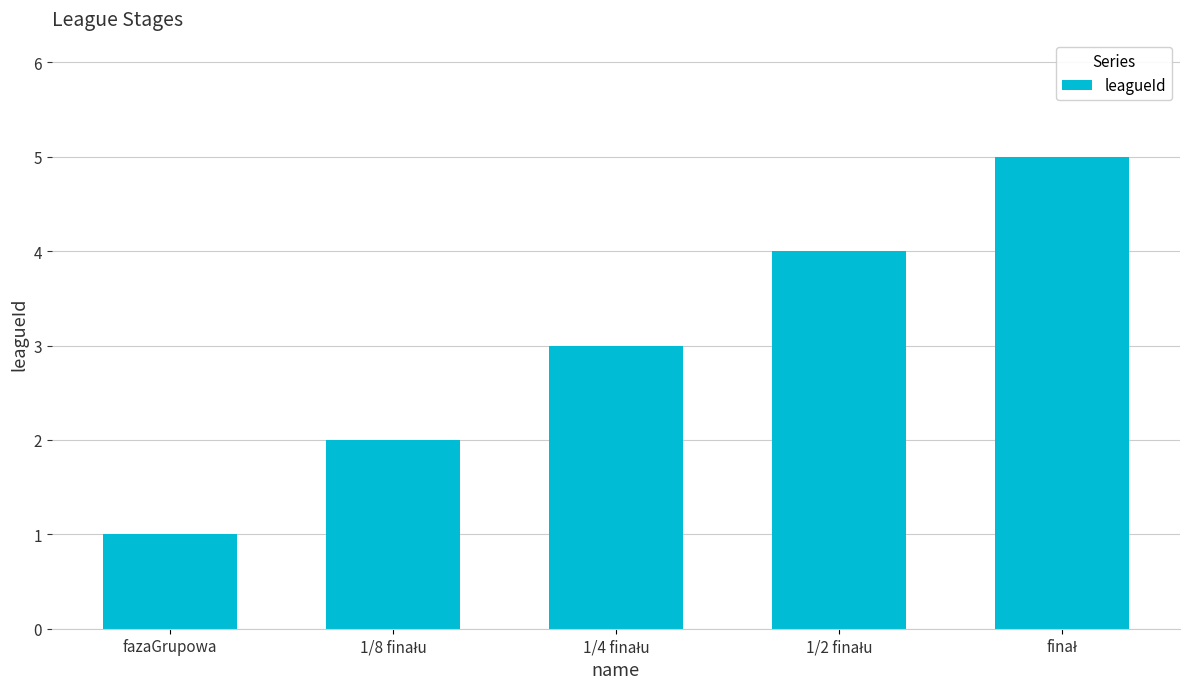

How many categories are shown in the chart?

5